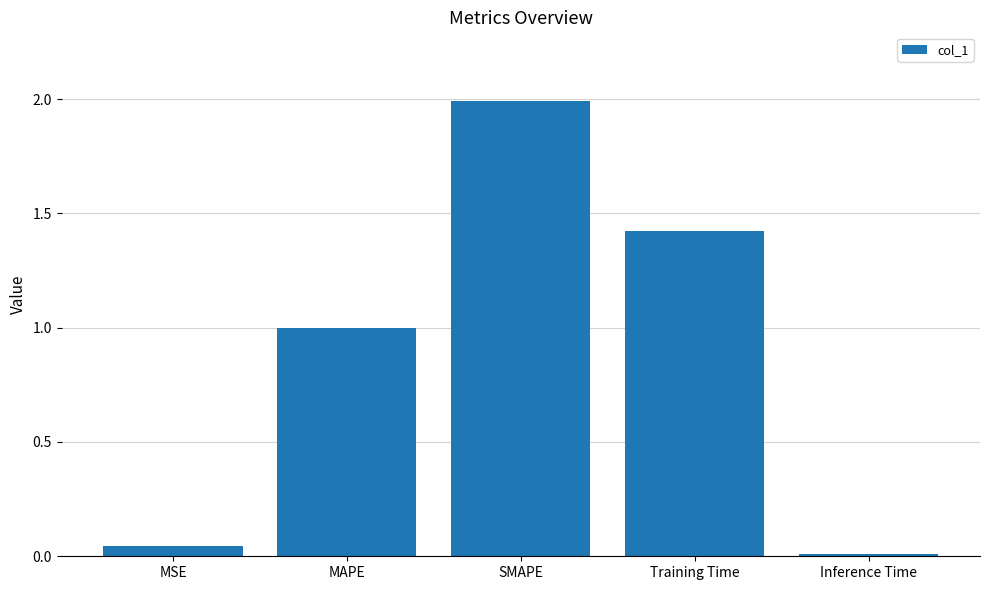

What is the sum of the values at SMAPE and Training Time?

3.4